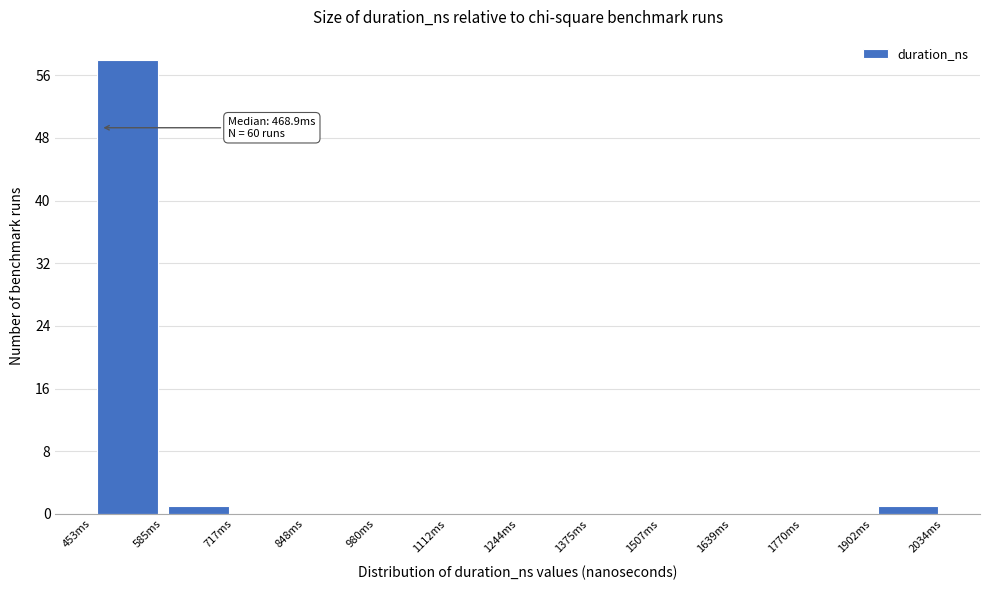

Over which range of the x-axis is the bar tallest?

460 to 580